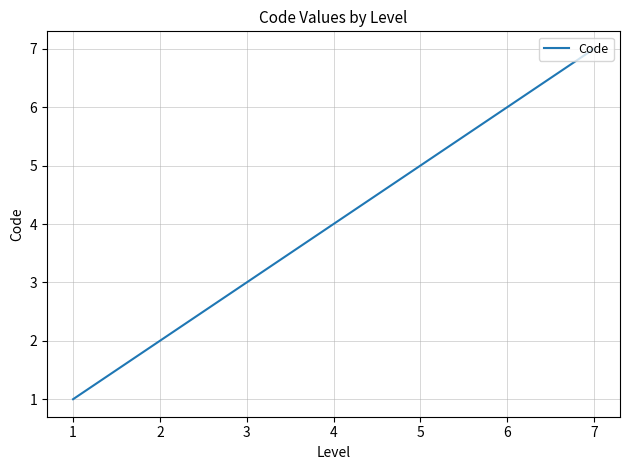

List the labels in order of value, smallest first.

1, 2, 3, 4, 5, 6, 7